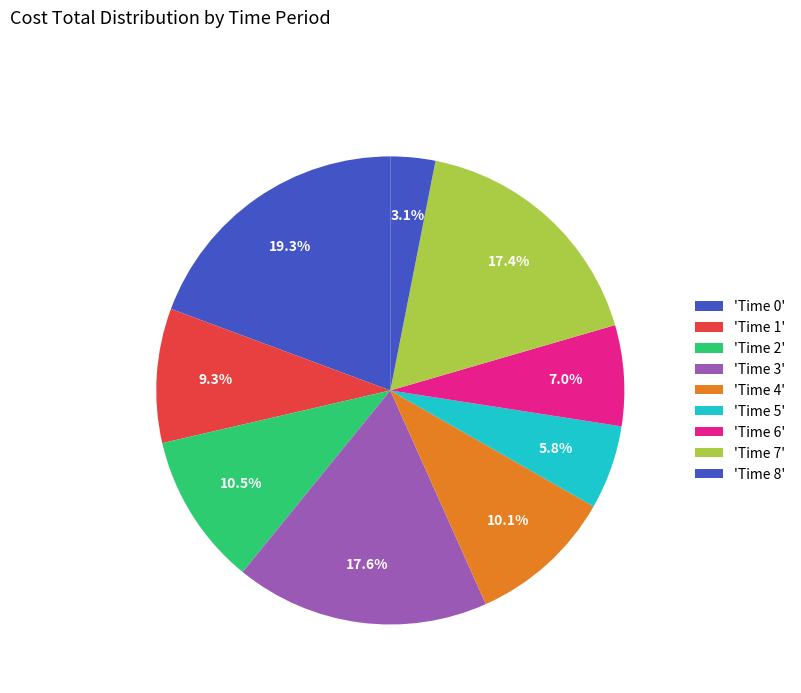

Count the number of slices in the pie.

9